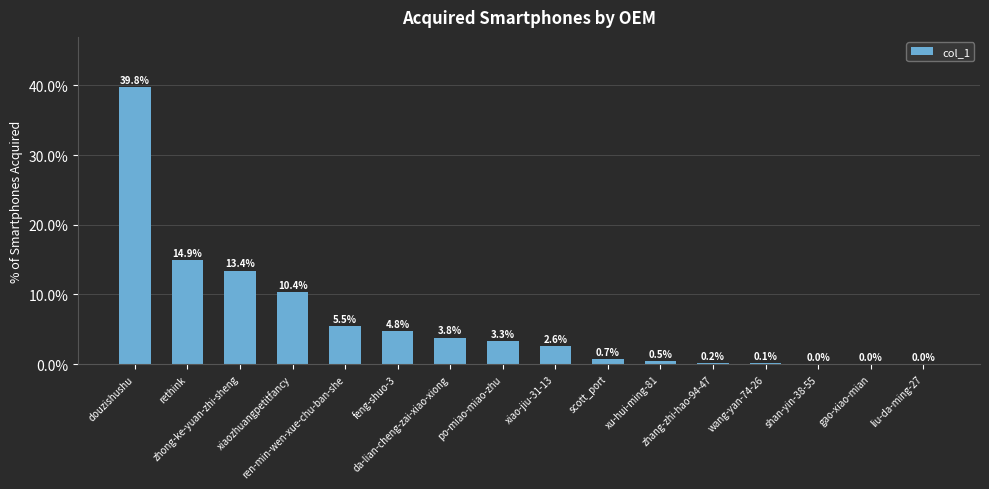

Where does the data first go above 3?

douzishushu